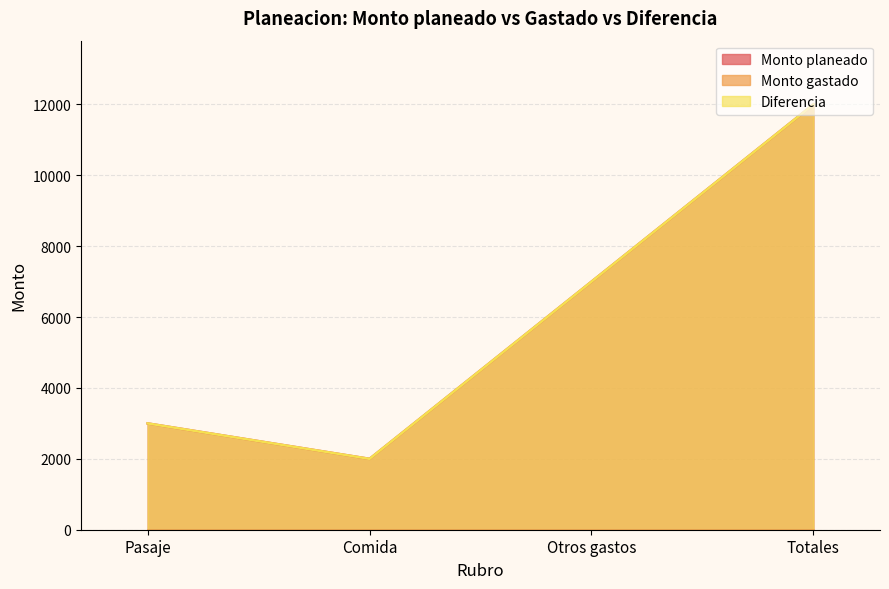

What is the label of the 4th point from the left?

Totales